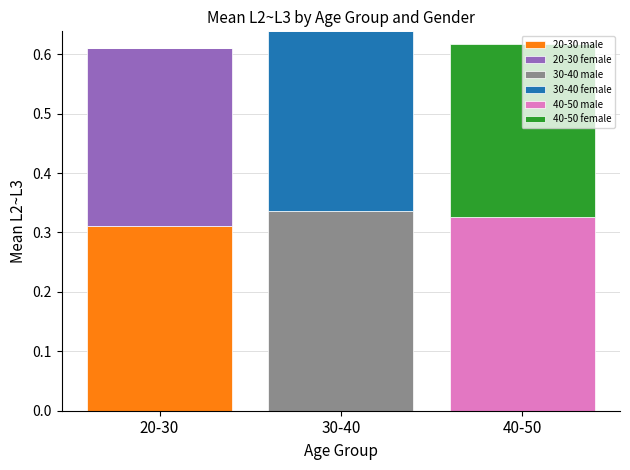

What is the total value across all series at 40-50?

0.6